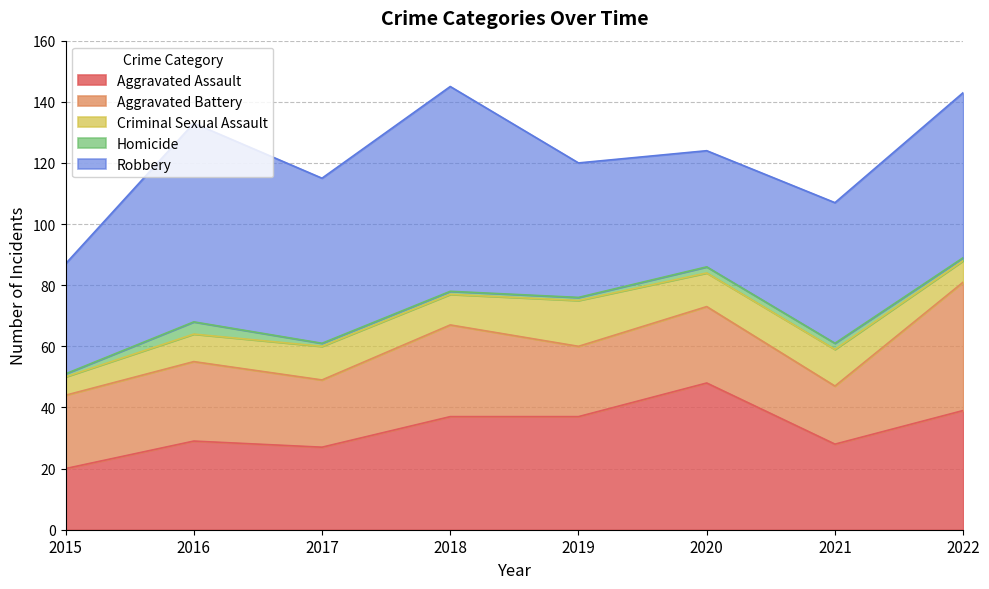

At which category does Criminal Sexual Assault reach its first local peak?

2017